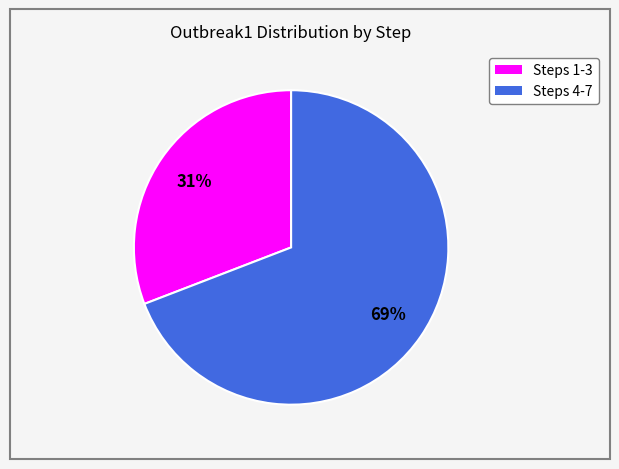

To the nearest percent, what is the difference between the largest and smallest slice percentages?

38%